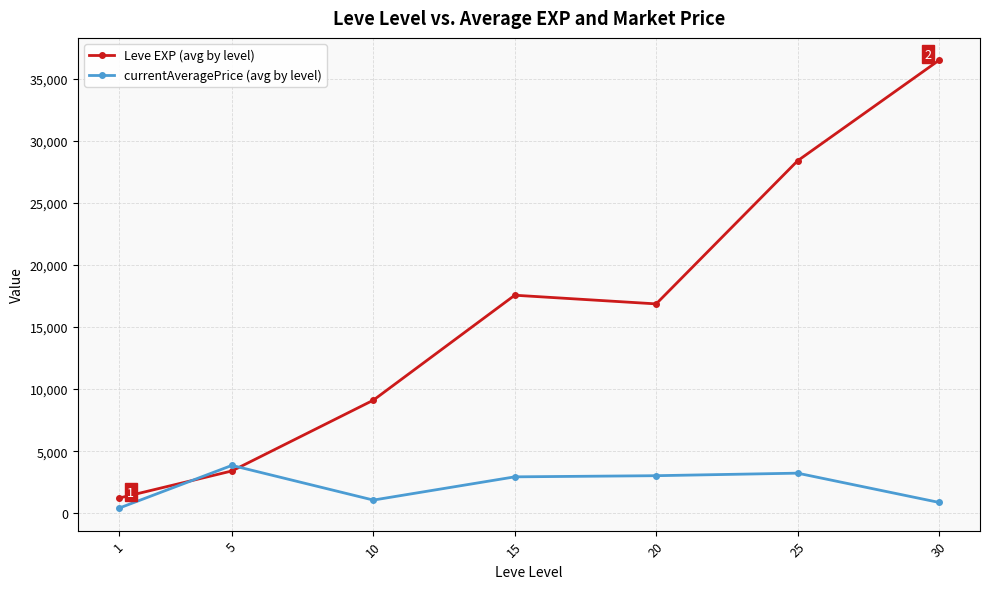

Which series changed the most between 5 and 25?

Leve EXP (avg by level)